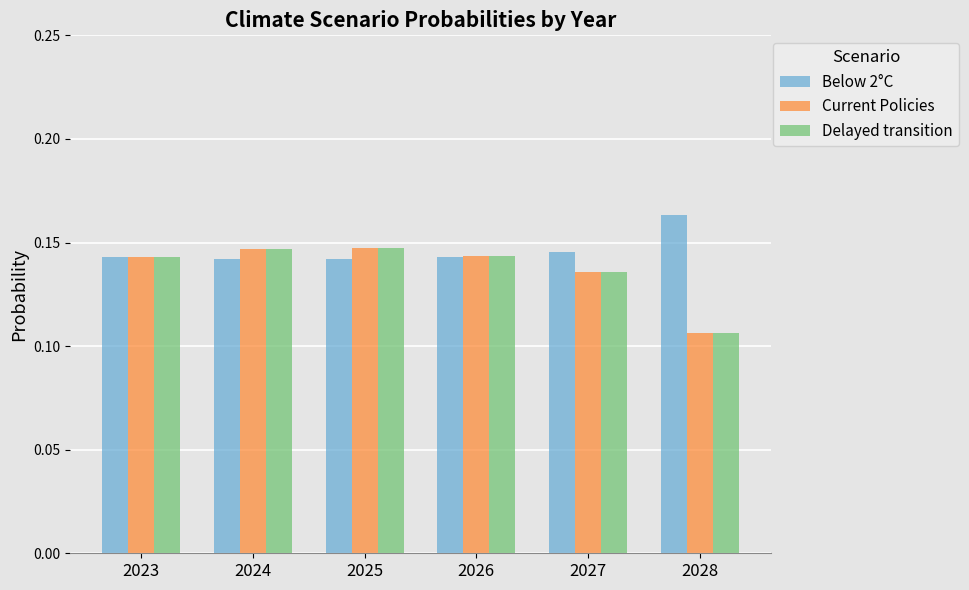

True or false: Current Policies has a value of 0.2 at 2024.

False